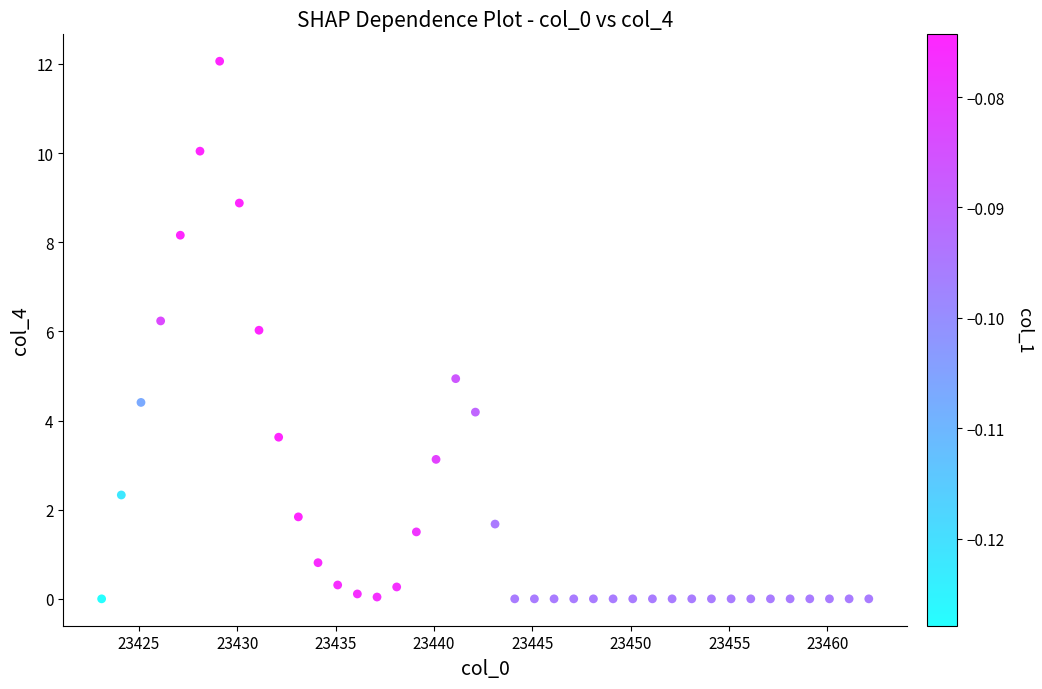

What is the range of X values (max minus min)?

39.0